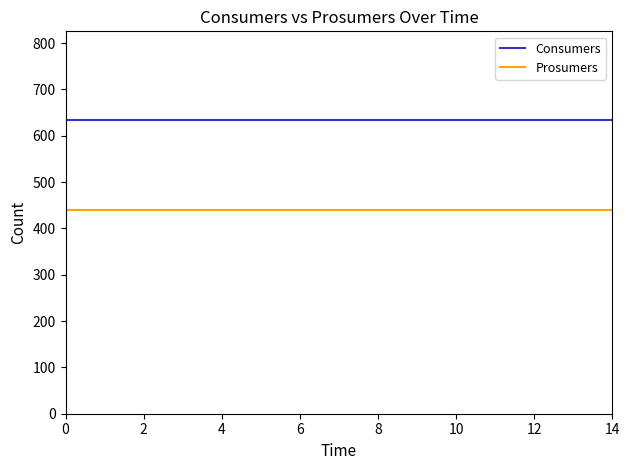

Rank the series by their maximum value, from highest to lowest.

Consumers, Prosumers